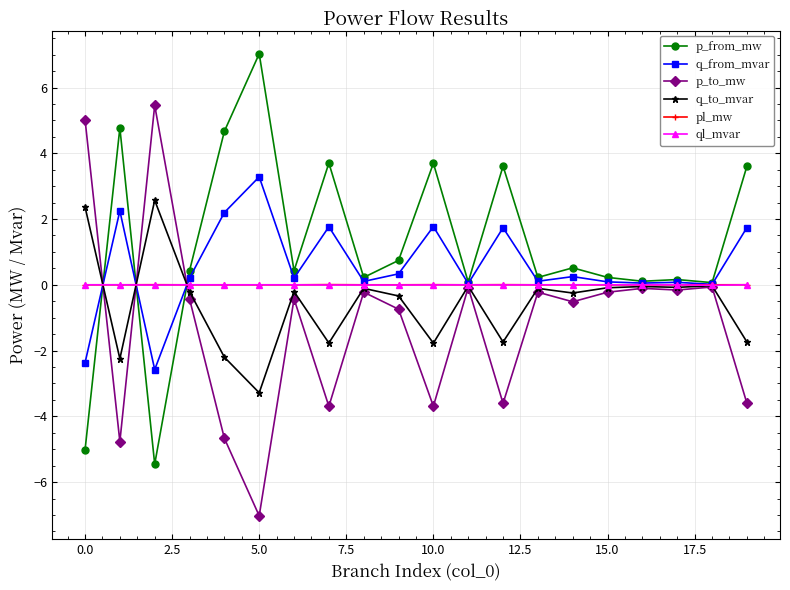

After their last crossing, which series has the higher values: p_to_mw or q_from_mvar?

q_from_mvar